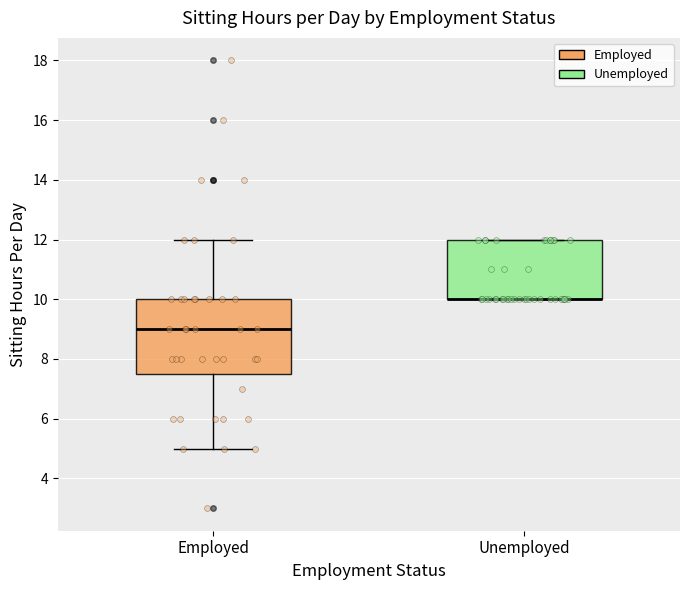

Where is the lower edge of the box for Unemployed on the y-axis? The values are not printed on the chart, so give them approximately, as read against the axis.

10.0